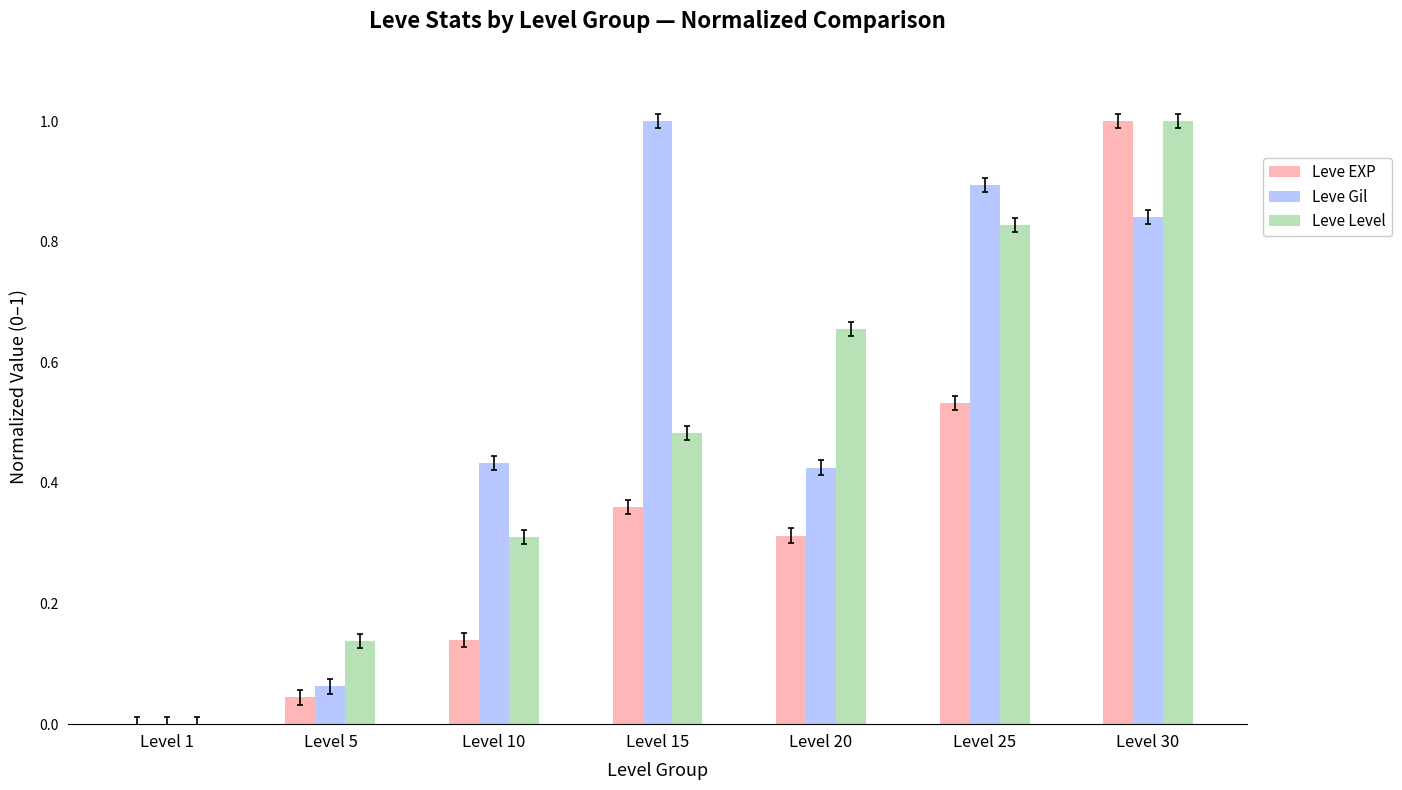

Between Level 1 and Level 25, which series saw the biggest shift?

Leve Gil